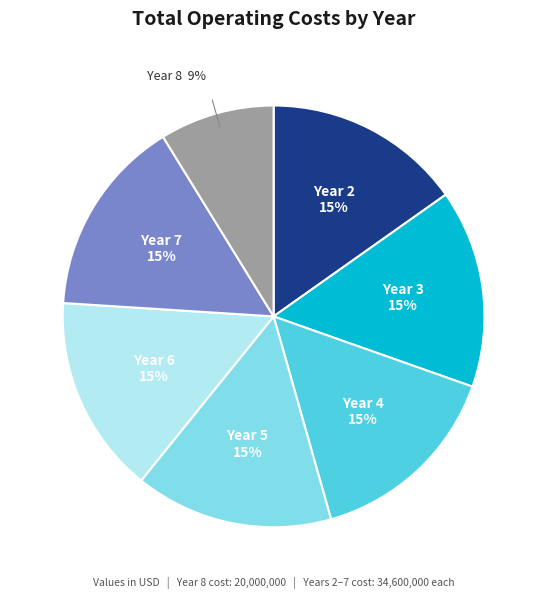

To the nearest percent, what is the average slice percentage?

14%